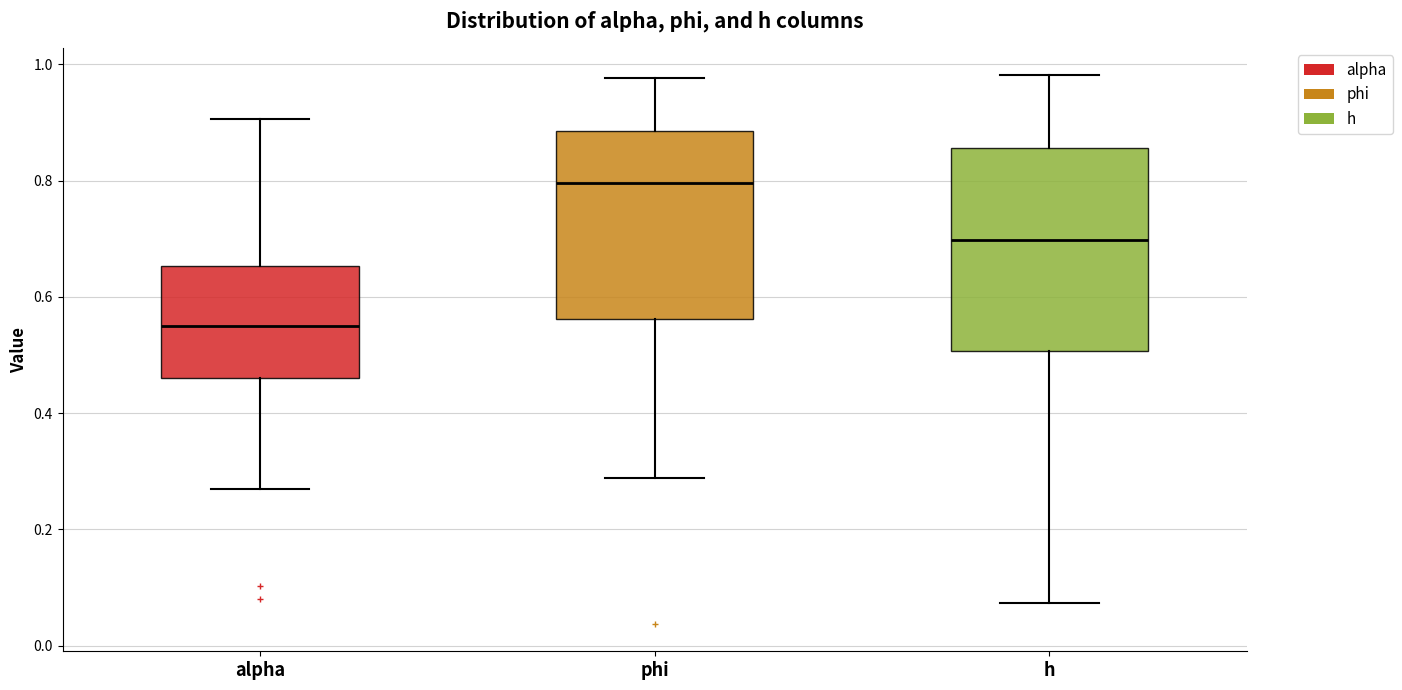

Which box is the tallest, from its lower edge to its upper edge?

h